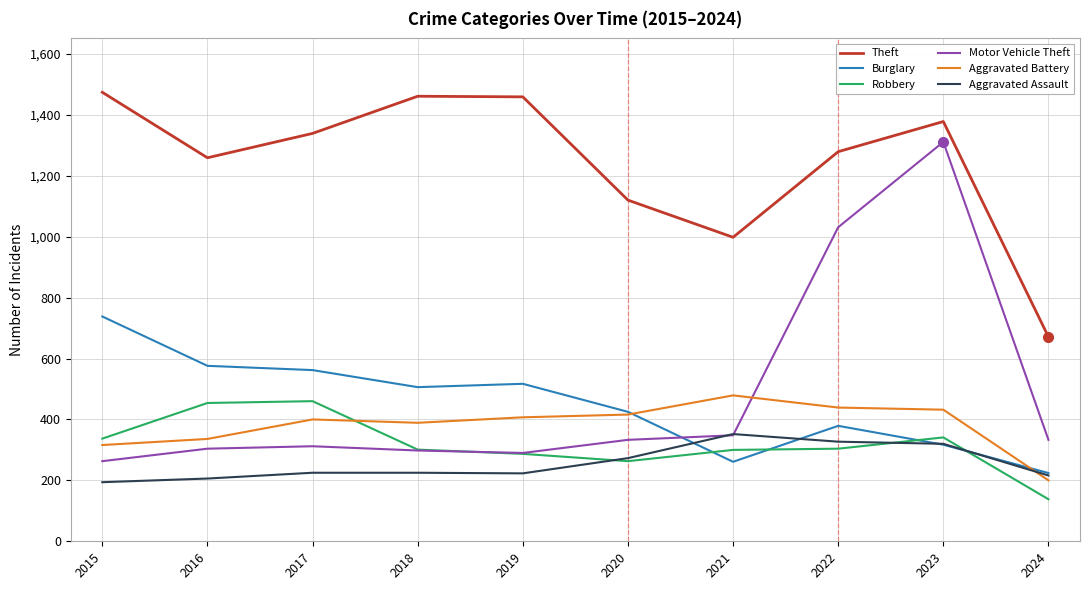

What is the spread (max minus min) of values at 2019?

1236